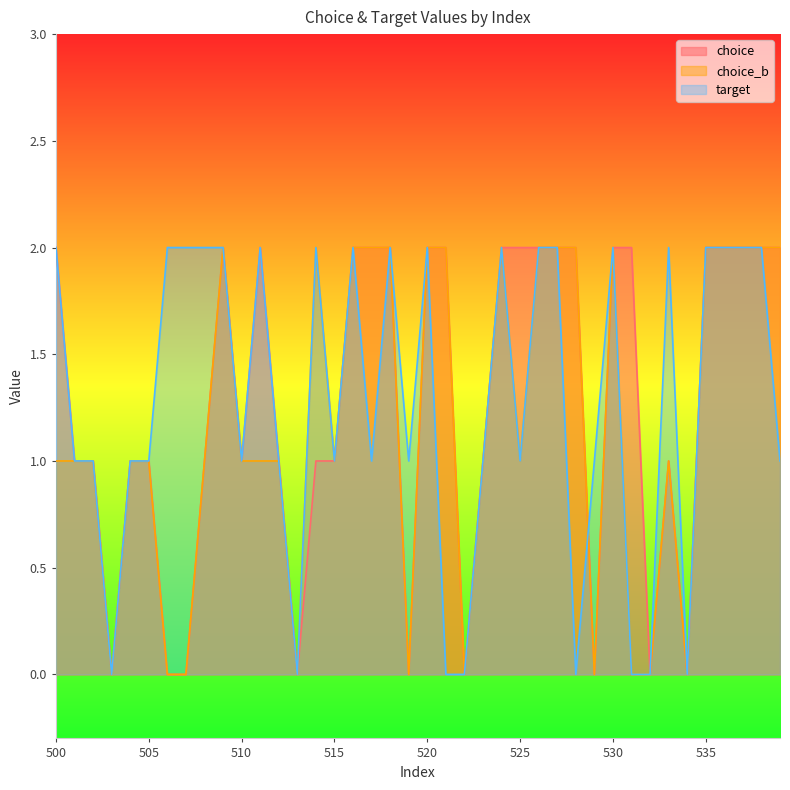

Count the number of data series in this chart.

3